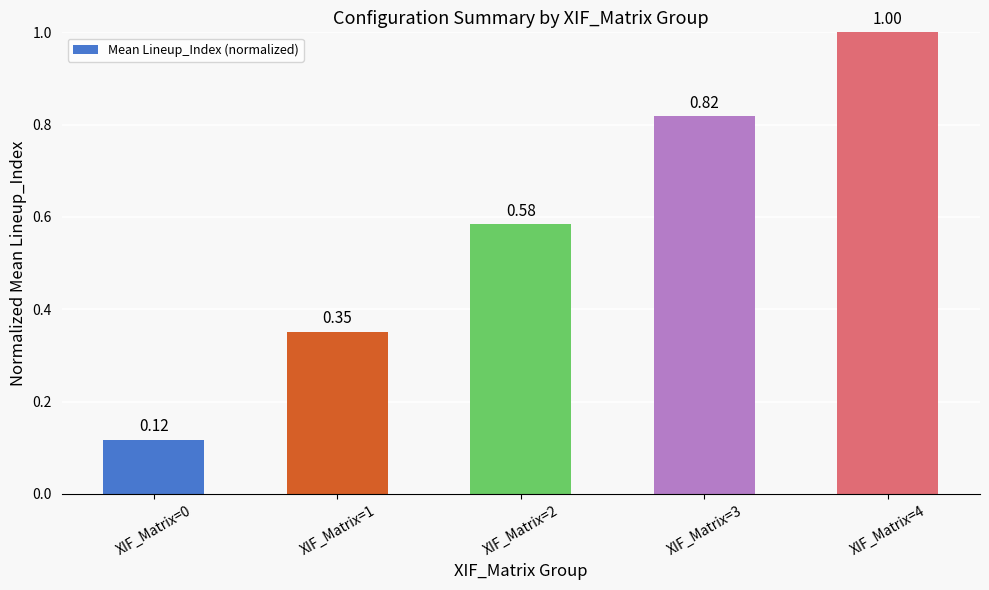

What is the difference between the second highest and minimum values?

0.7